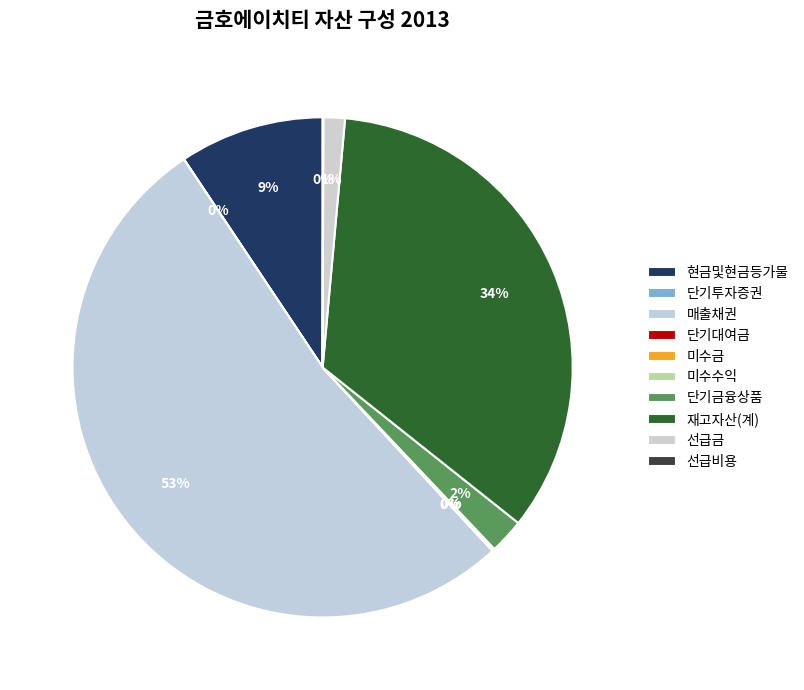

Which slice is the largest?

매출채권